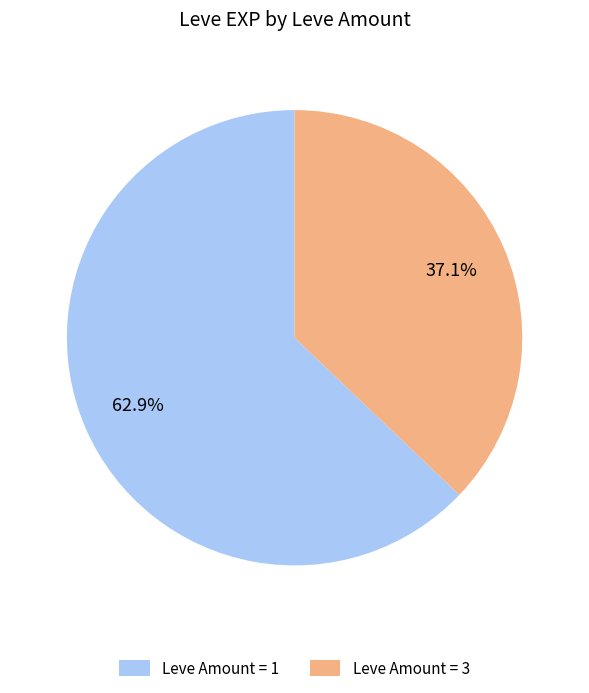

What is the largest slice in the pie chart?

Leve Amount = 1